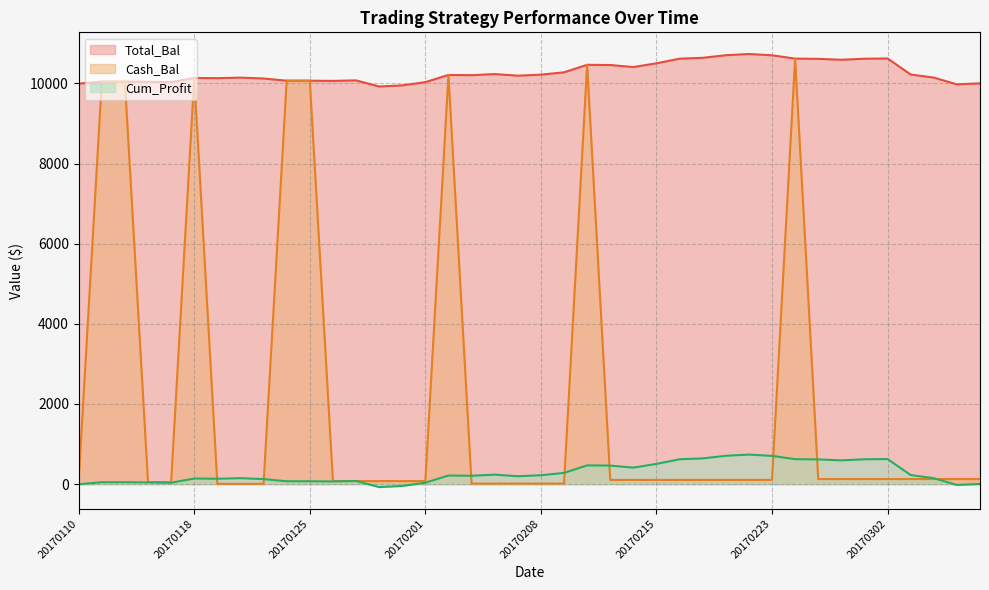

How many lines are shown in the chart?

3